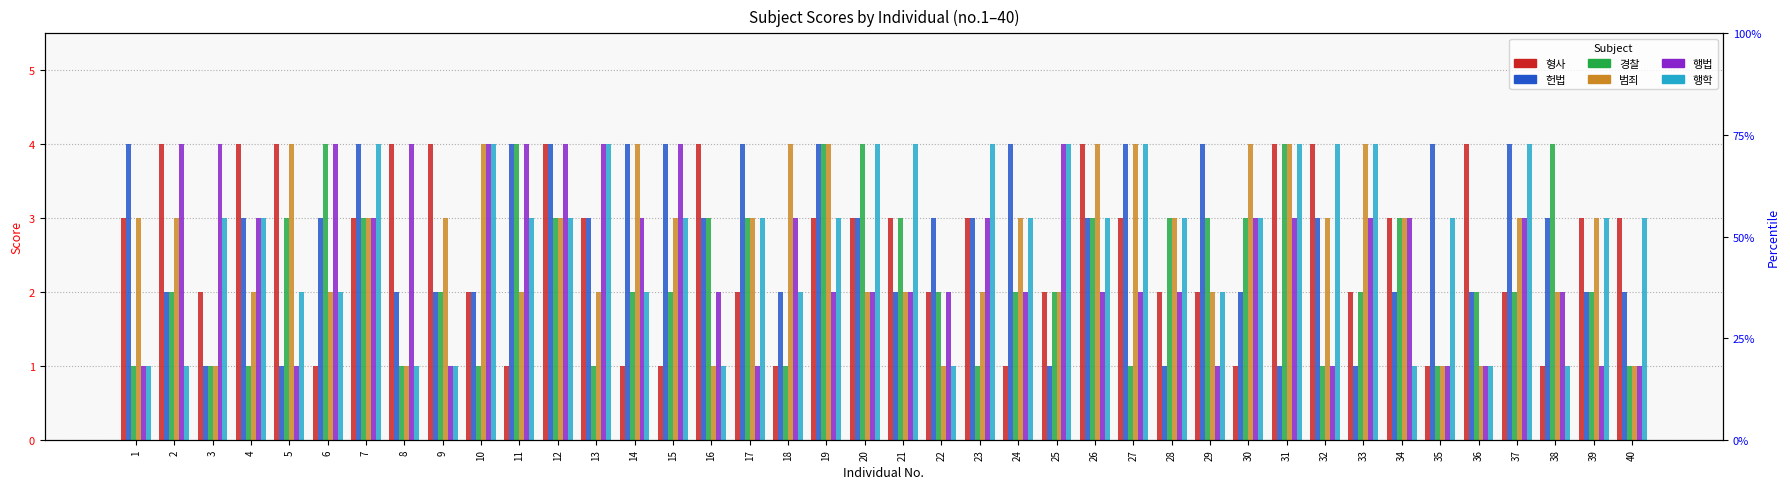

How many 경찰 values are between 1 and 3?

34